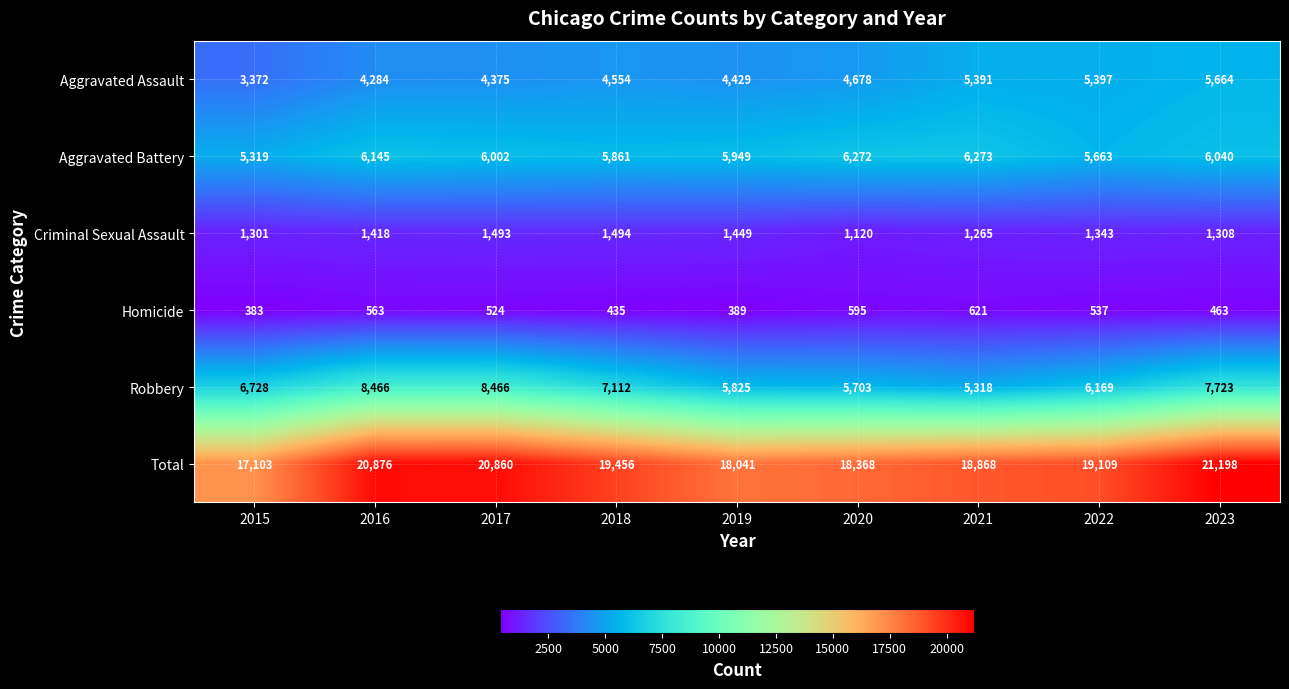

What is the sum of the Homicide values at 2019 and 2023?

852